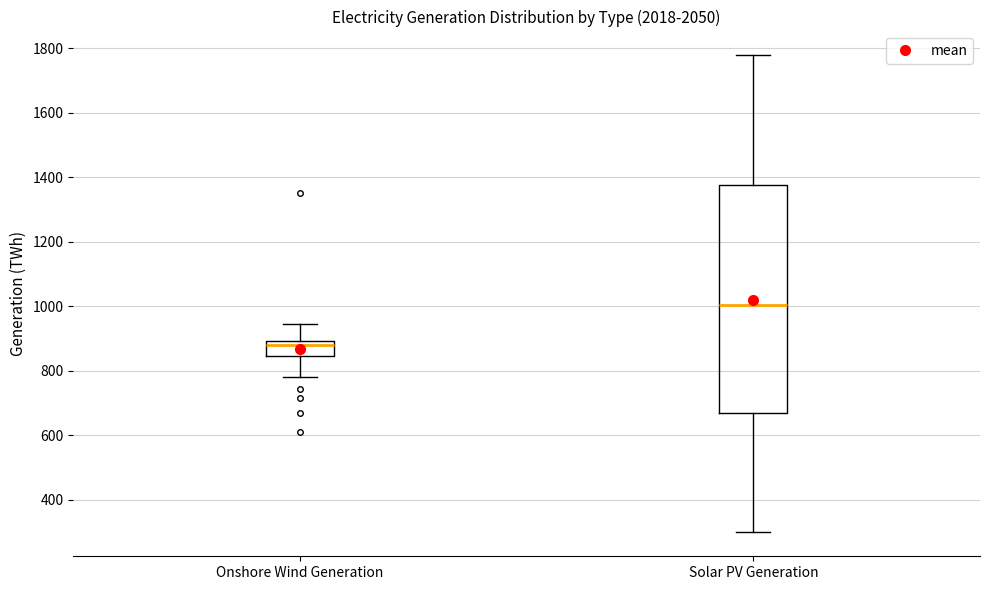

Comparing the boxes themselves (not the whiskers), which one is the tallest?

Solar PV Generation